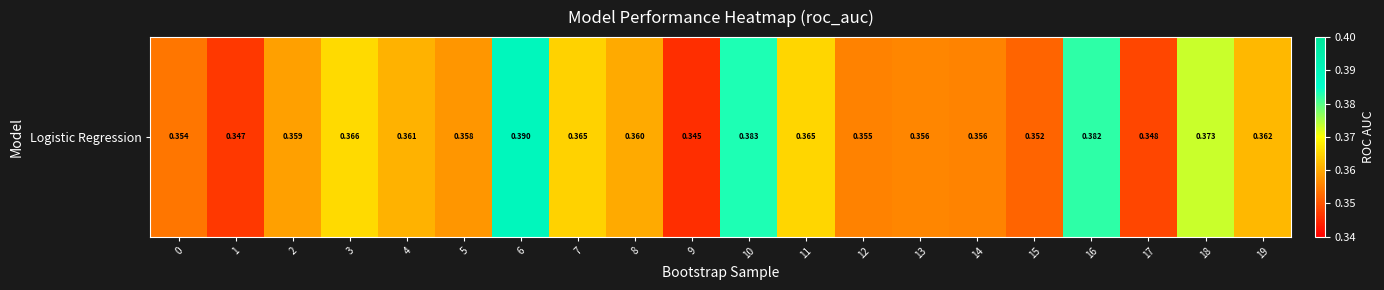

The value at 15 is 0.4. True or false?

True